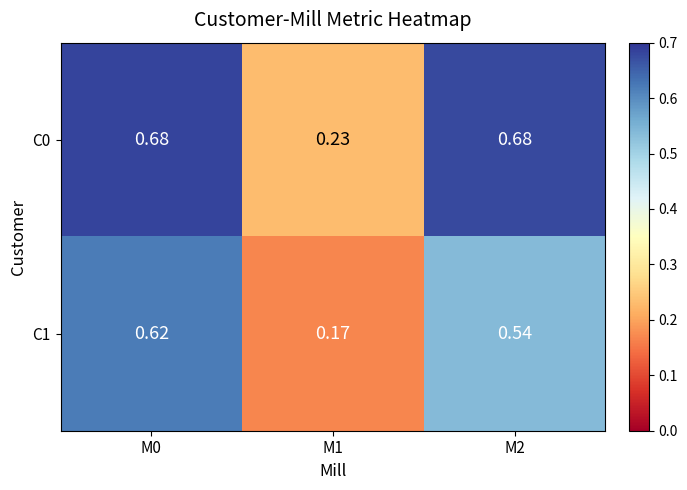

Which series changed the most between M1 and M2?

C0